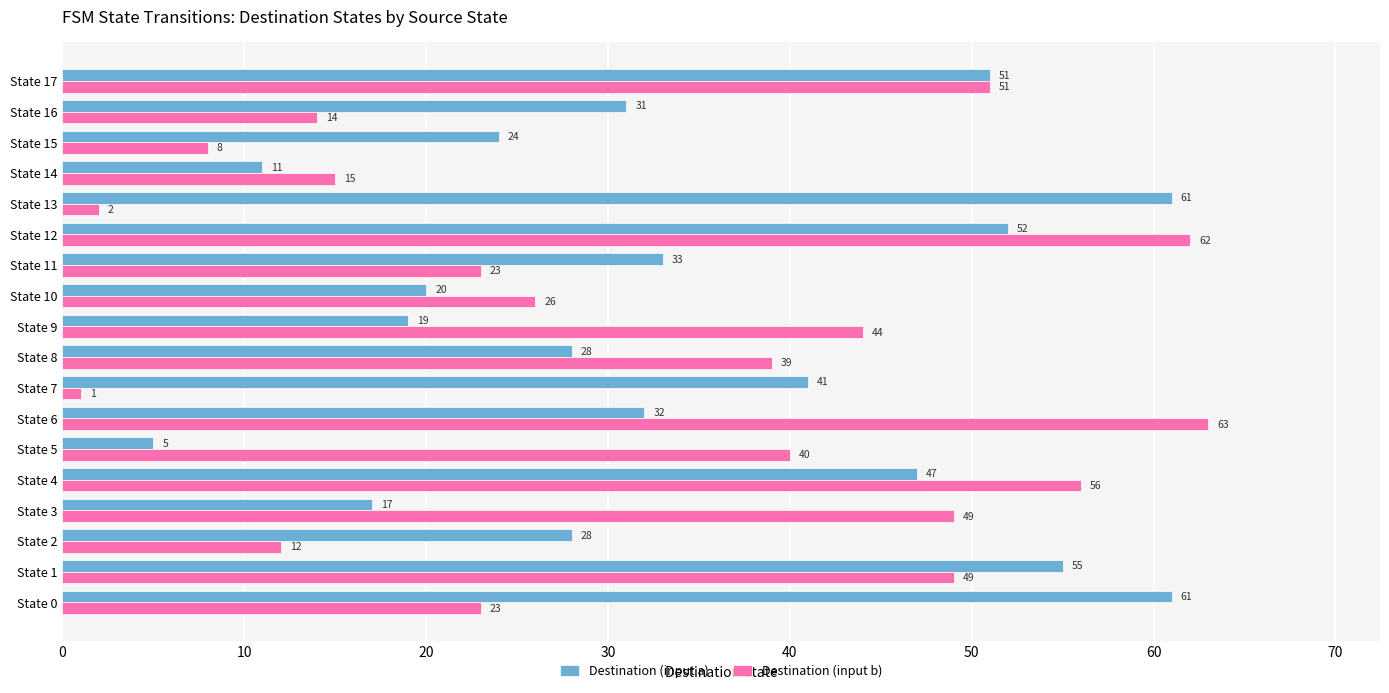

At which label does Destination (input b) reach its peak?

State 6